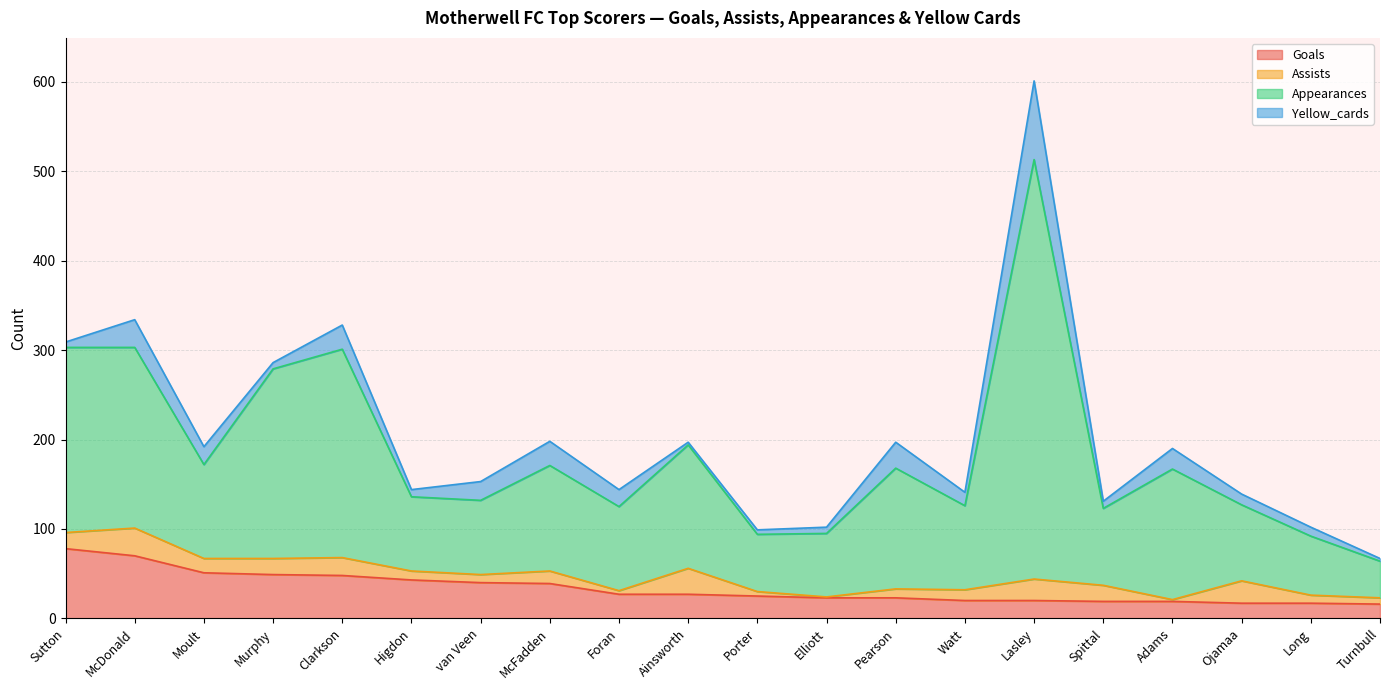

What are all the series names shown in the legend?

Goals, Assists, Appearances, Yellow_cards